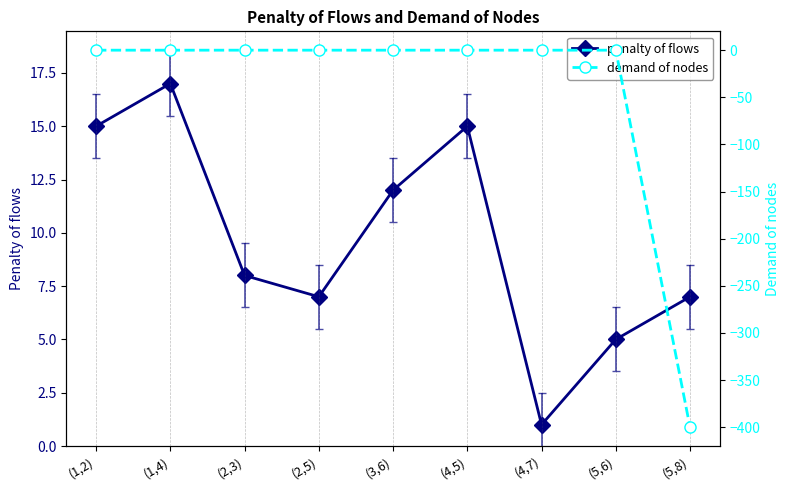

What is the sum of all demand of nodes values?

-400